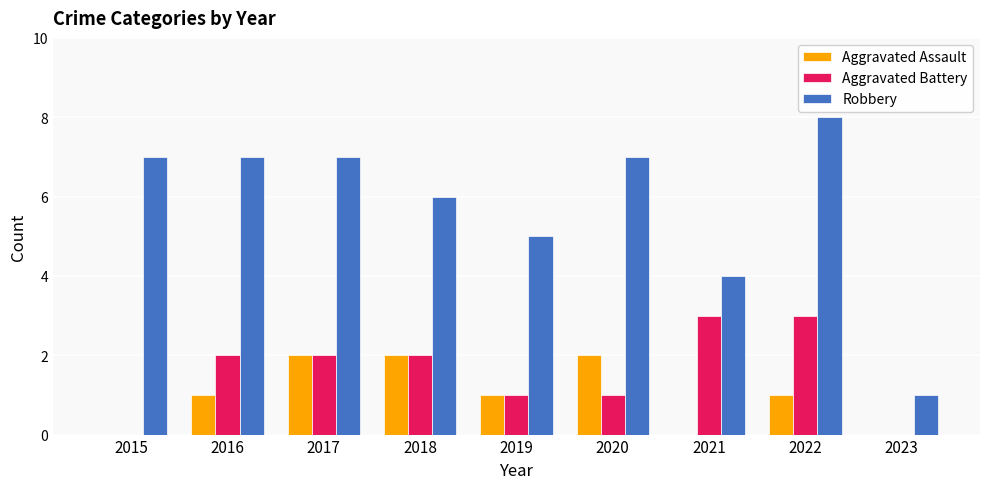

What is the sum of all Aggravated Assault values?

9